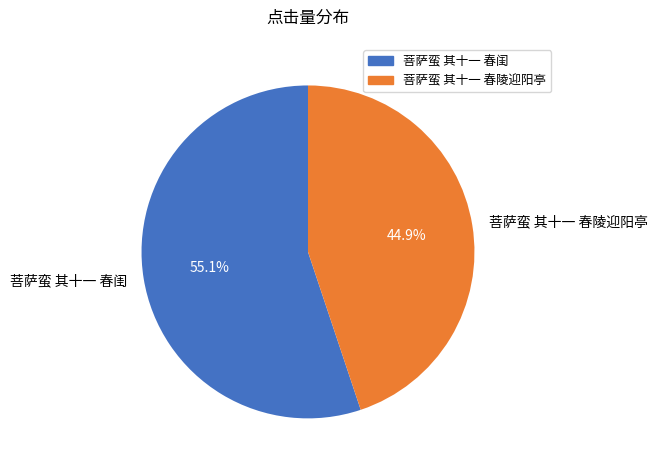

Is the sum of 菩萨蛮 其十一 春陵迎阳亭 and 菩萨蛮 其十一 春闺 greater than half?

Yes